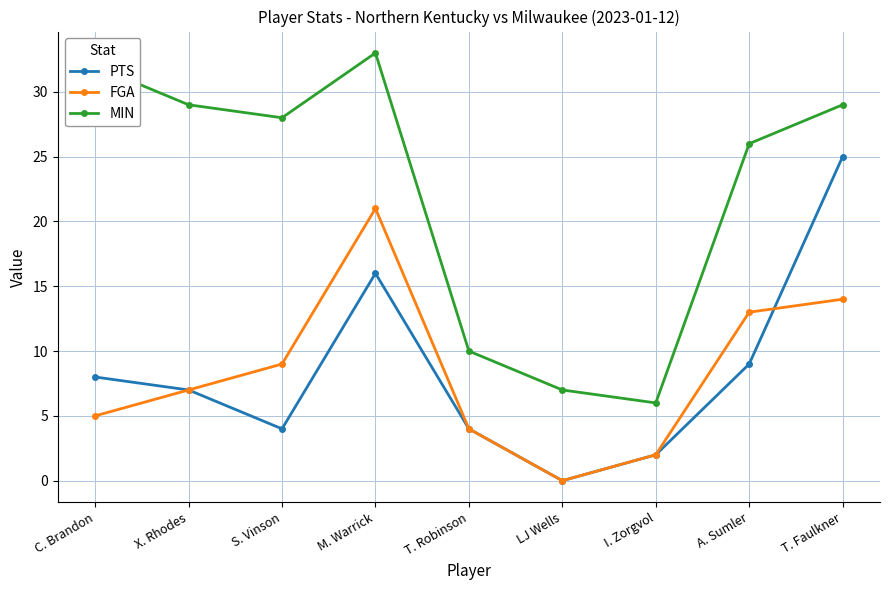

How many lines are shown in the chart?

3